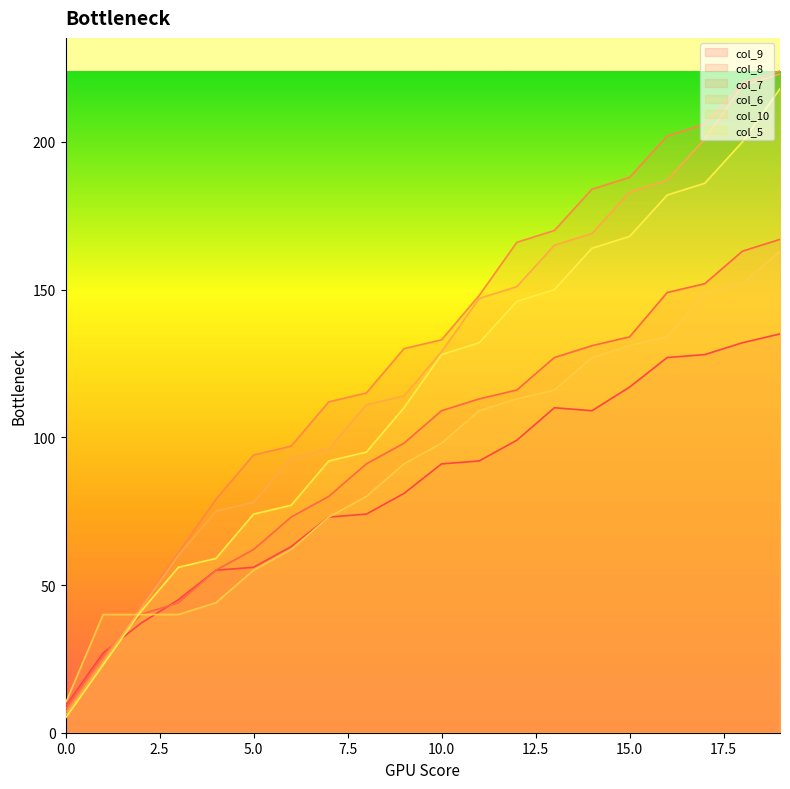

Between 13 and 19, which is larger?

19